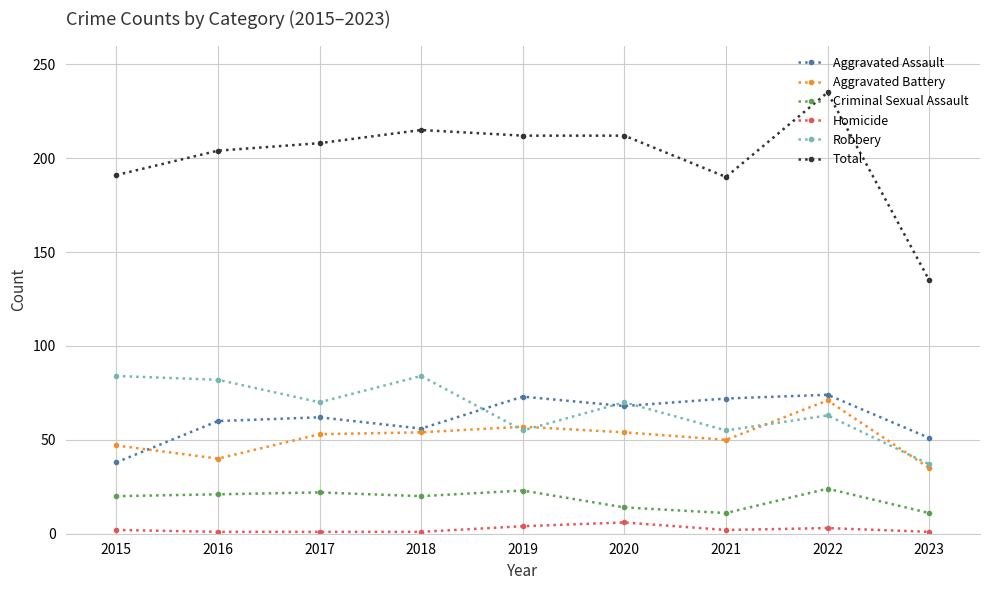

What value does the Aggravated Assault series have at 2021, to the nearest 5?

70